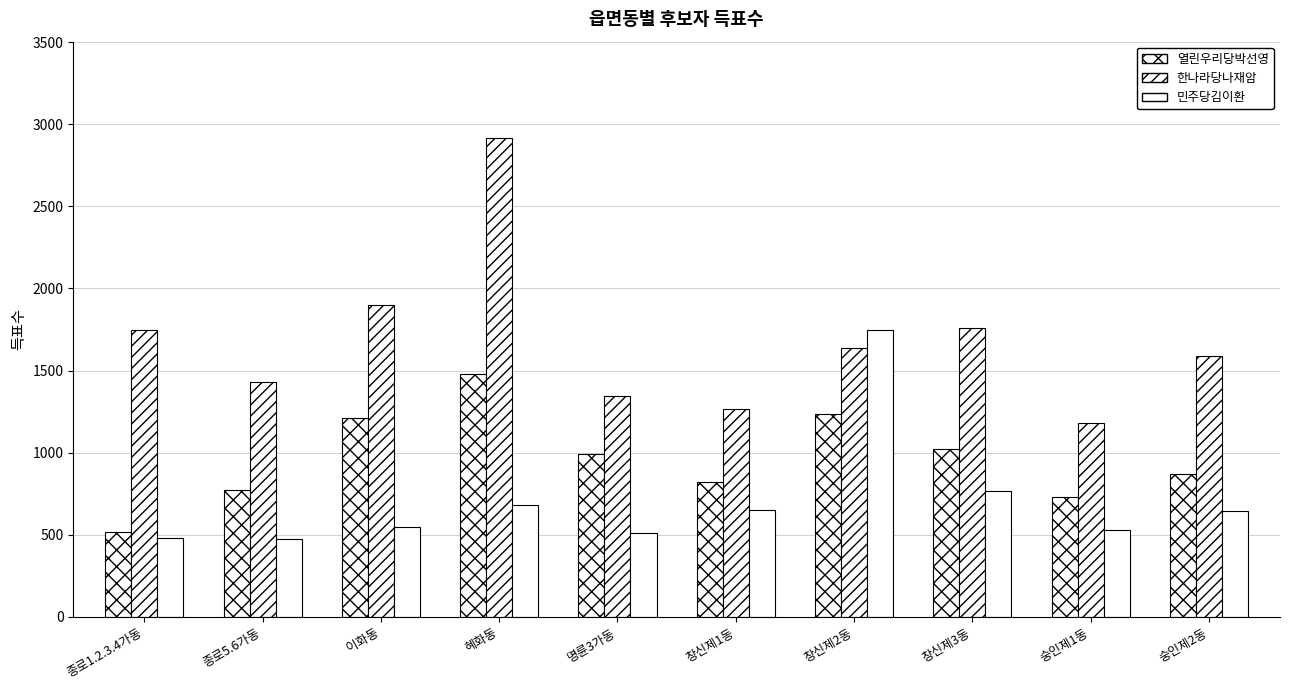

What is the label of the 6th bar from the right?

명륜3가동